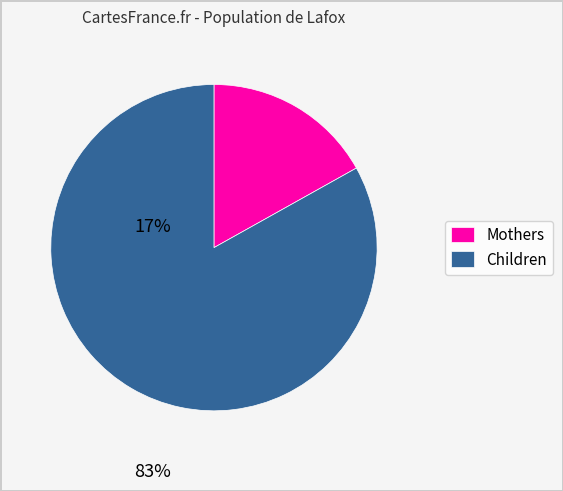

Between Children and Mothers, which is larger?

Children